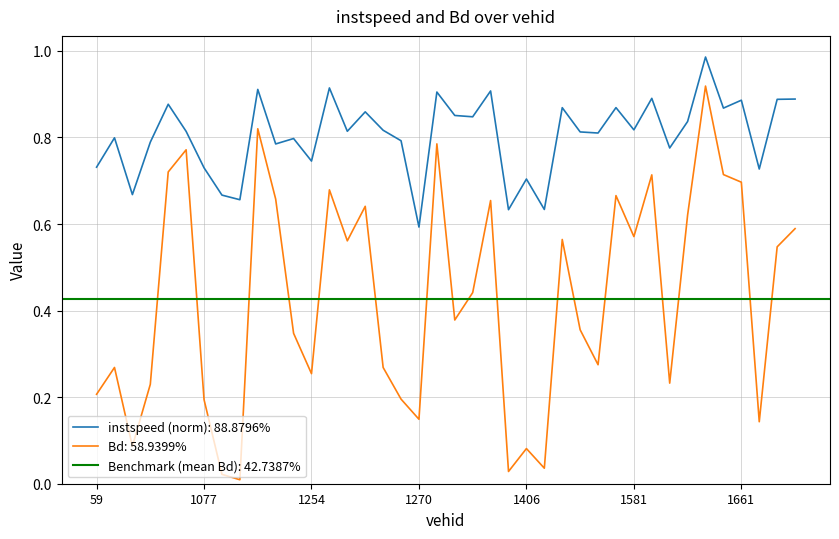

True or false: instspeed has a value of 0.6 at 92.0.

False